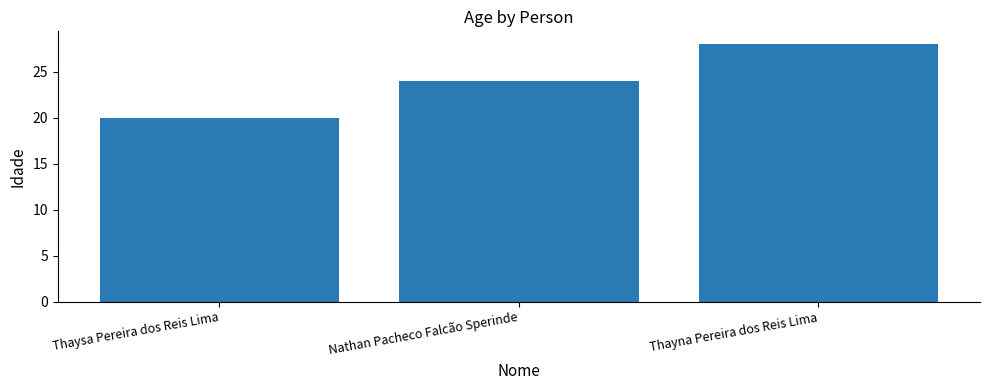

List the labels in order of value, smallest first.

Thaysa Pereira dos Reis Lima, Nathan Pacheco Falcão Sperinde, Thayna Pereira dos Reis Lima